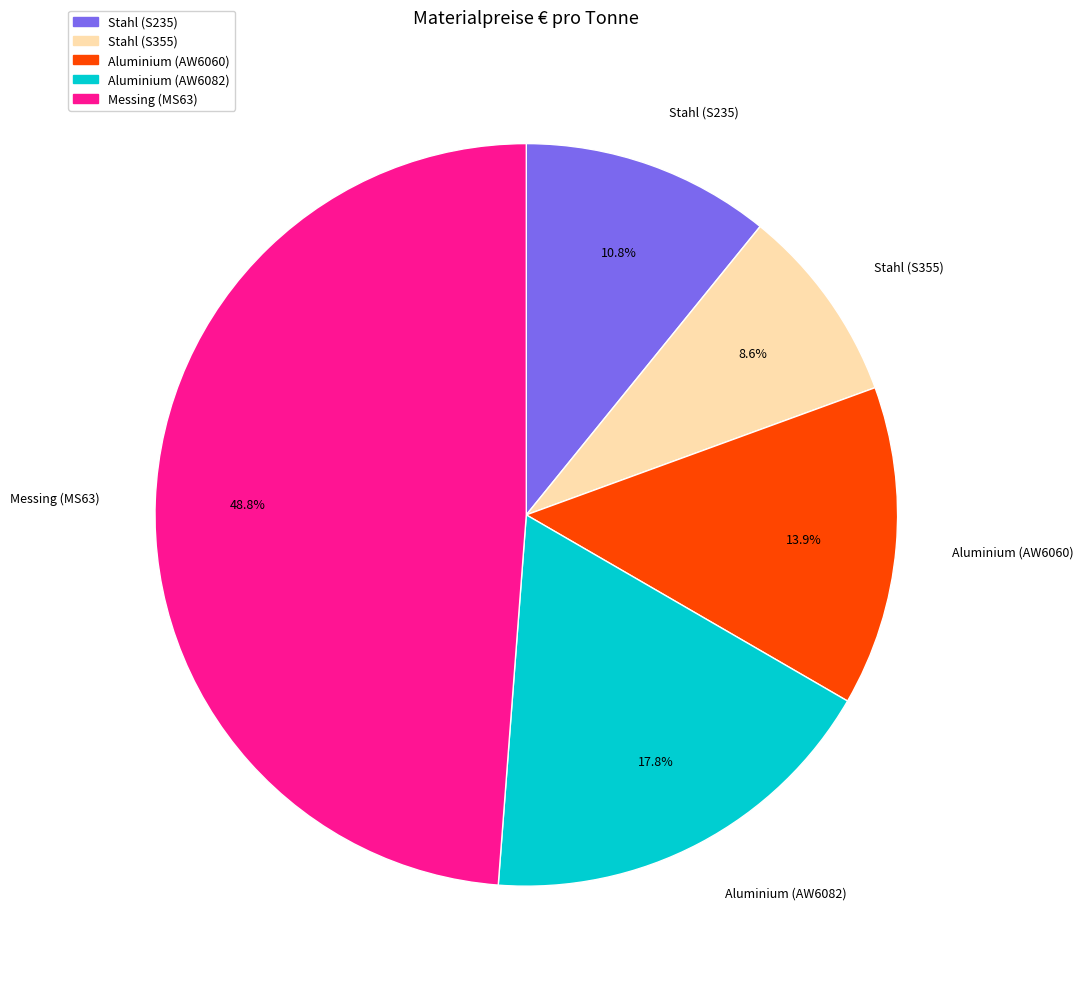

Which has a higher value, Messing (MS63) or Aluminium (AW6060)?

Messing (MS63)